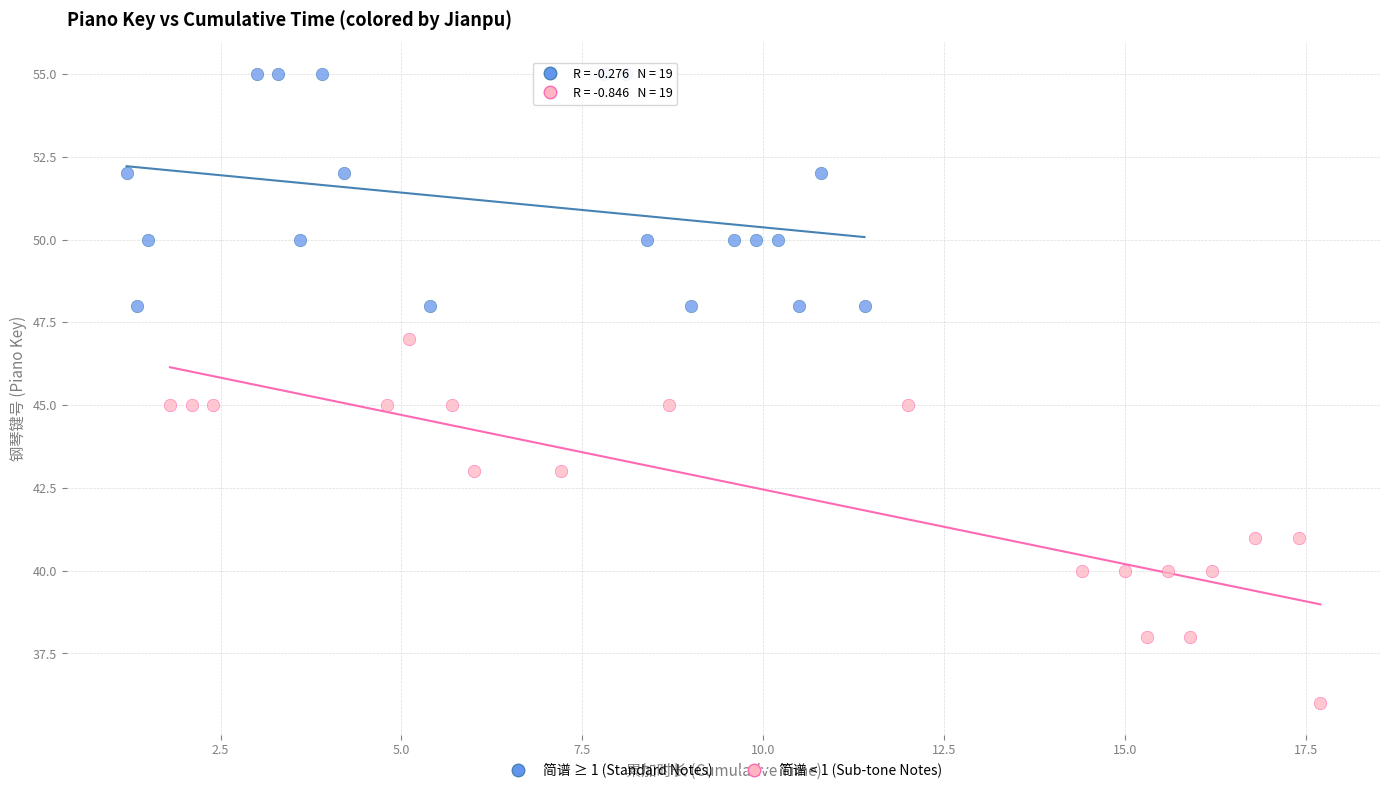

Which series reaches the minimum Y coordinate?

简谱 < 1 (Sub-tone Notes)